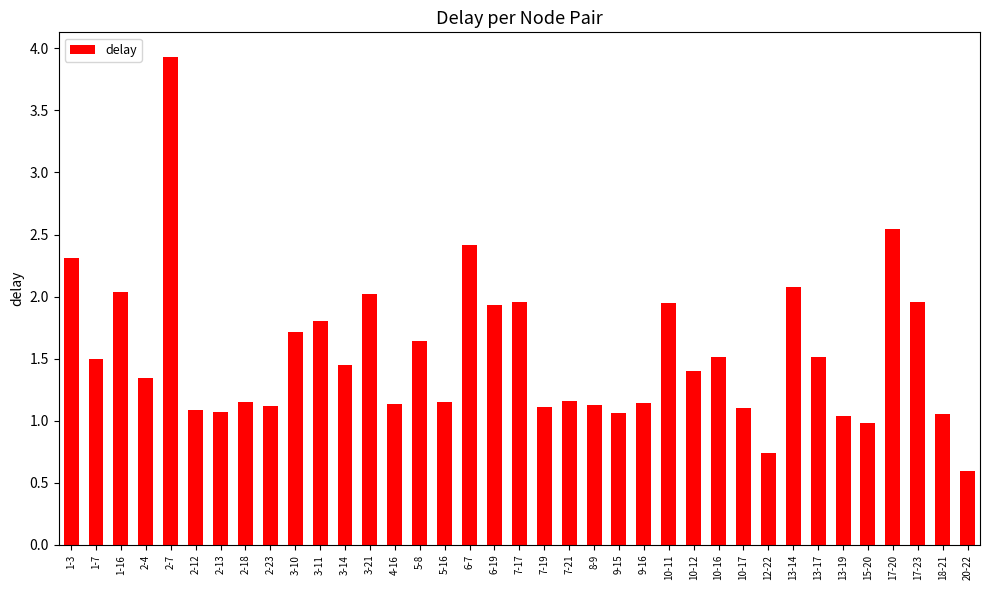

At which category does the chart reach its peak across all series?

2-7